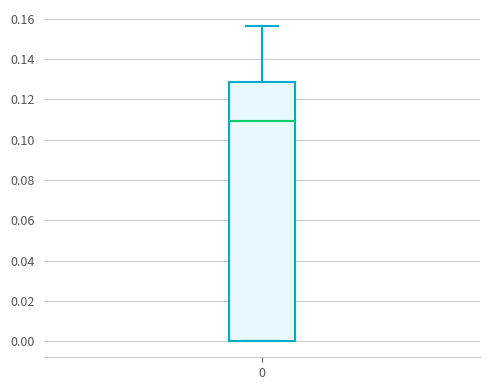

Read this box plot against the y-axis: the position of the median line, the range covered by the box, and the ends of both whiskers. The values are not printed on the chart, so give them approximately, as read against the axis.

median 0.110, box 0.000 to 0.128, whiskers 0.000 to 0.156